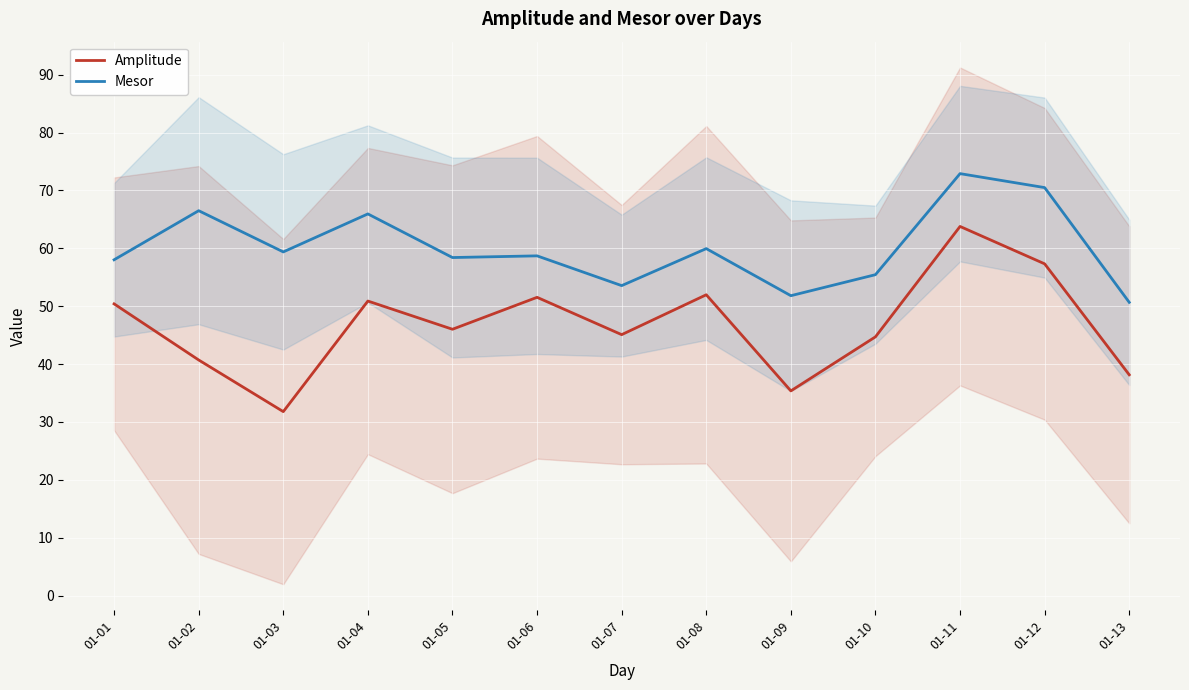

The Amplitude series shows 44.7 at 01-10. True or false?

True